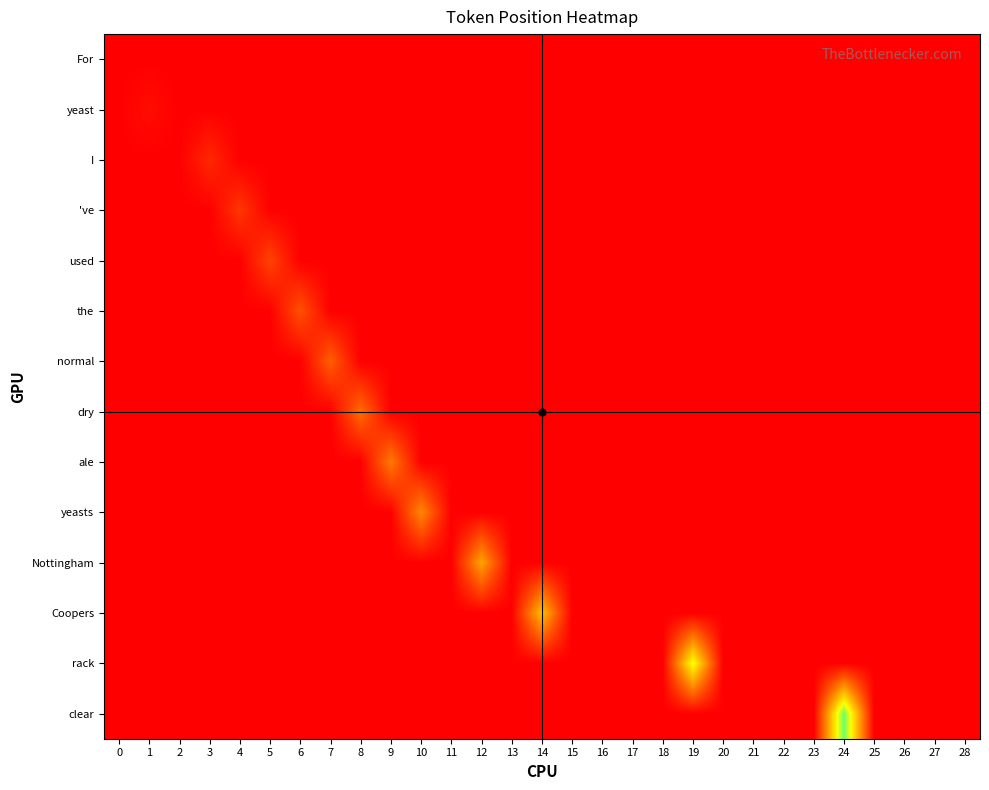

Reading left to right, what are all the values shown in this chart?

For: 0=0	1=0	2=0	3=0	4=0	5=0	6=0	7=0	8=0	9=0	10=0	11=0	12=0	13=0	14=0	15=0	16=0	17=0	18=0	19=0	20=0	21=0	22=0	23=0	24=0	25=0	26=0	27=0	28=0
yeast: 0=0	1=1	2=0	3=0	4=0	5=0	6=0	7=0	8=0	9=0	10=0	11=0	12=0	13=0	14=0	15=0	16=0	17=0	18=0	19=0	20=0	21=0	22=0	23=0	24=0	25=0	26=0	27=0	28=0
I: 0=0	1=0	2=0	3=3	4=0	5=0	6=0	7=0	8=0	9=0	10=0	11=0	12=0	13=0	14=0	15=0	16=0	17=0	18=0	19=0	20=0	21=0	22=0	23=0	24=0	25=0	26=0	27=0	28=0
've: 0=0	1=0	2=0	3=0	4=4	5=0	6=0	7=0	8=0	9=0	10=0	11=0	12=0	13=0	14=0	15=0	16=0	17=0	18=0	19=0	20=0	21=0	22=0	23=0	24=0	25=0	26=0	27=0	28=0
used: 0=0	1=0	2=0	3=0	4=0	5=5	6=0	7=0	8=0	9=0	10=0	11=0	12=0	13=0	14=0	15=0	16=0	17=0	18=0	19=0	20=0	21=0	22=0	23=0	24=0	25=0	26=0	27=0	28=0
the: 0=0	1=0	2=0	3=0	4=0	5=0	6=6	7=0	8=0	9=0	10=0	11=0	12=0	13=0	14=0	15=0	16=0	17=0	18=0	19=0	20=0	21=0	22=0	23=0	24=0	25=0	26=0	27=0	28=0
normal: 0=0	1=0	2=0	3=0	4=0	5=0	6=0	7=7	8=0	9=0	10=0	11=0	12=0	13=0	14=0	15=0	16=0	17=0	18=0	19=0	20=0	21=0	22=0	23=0	24=0	25=0	26=0	27=0	28=0
dry: 0=0	1=0	2=0	3=0	4=0	5=0	6=0	7=0	8=8	9=0	10=0	11=0	12=0	13=0	14=0	15=0	16=0	17=0	18=0	19=0	20=0	21=0	22=0	23=0	24=0	25=0	26=0	27=0	28=0
ale: 0=0	1=0	2=0	3=0	4=0	5=0	6=0	7=0	8=0	9=9	10=0	11=0	12=0	13=0	14=0	15=0	16=0	17=0	18=0	19=0	20=0	21=0	22=0	23=0	24=0	25=0	26=0	27=0	28=0
yeasts: 0=0	1=0	2=0	3=0	4=0	5=0	6=0	7=0	8=0	9=0	10=10	11=0	12=0	13=0	14=0	15=0	16=0	17=0	18=0	19=0	20=0	21=0	22=0	23=0	24=0	25=0	26=0	27=0	28=0
Nottingham: 0=0	1=0	2=0	3=0	4=0	5=0	6=0	7=0	8=0	9=0	10=0	11=0	12=12	13=0	14=0	15=0	16=0	17=0	18=0	19=0	20=0	21=0	22=0	23=0	24=0	25=0	26=0	27=0	28=0
Coopers: 0=0	1=0	2=0	3=0	4=0	5=0	6=0	7=0	8=0	9=0	10=0	11=0	12=0	13=0	14=14	15=0	16=0	17=0	18=0	19=0	20=0	21=0	22=0	23=0	24=0	25=0	26=0	27=0	28=0
rack: 0=0	1=0	2=0	3=0	4=0	5=0	6=0	7=0	8=0	9=0	10=0	11=0	12=0	13=0	14=0	15=0	16=0	17=0	18=0	19=19	20=0	21=0	22=0	23=0	24=0	25=0	26=0	27=0	28=0
clear: 0=0	1=0	2=0	3=0	4=0	5=0	6=0	7=0	8=0	9=0	10=0	11=0	12=0	13=0	14=0	15=0	16=0	17=0	18=0	19=0	20=0	21=0	22=0	23=0	24=24	25=0	26=0	27=0	28=0